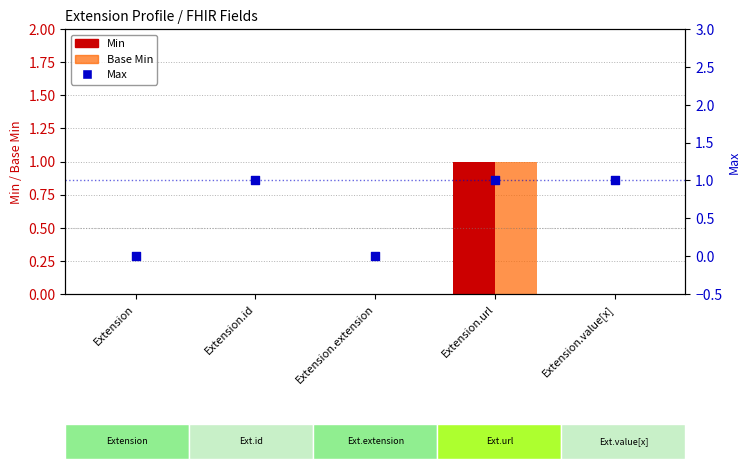

At how many categories does at least one series exceed 0?

3